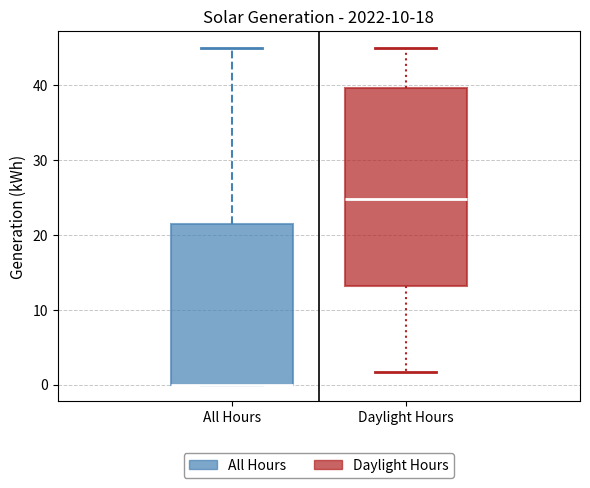

Reading left to right, transcribe this box plot: for each box, give where its median line is, the range the box spans, and where its two whiskers end, as read against the y-axis. The values are not printed on the chart, so give them approximately, as read against the axis.

All Hours: median 0 (drawn on the box's lower edge), box 0 to 22, whiskers 0 to 45
Daylight Hours: median 25, box 13 to 40, whiskers 2 to 45